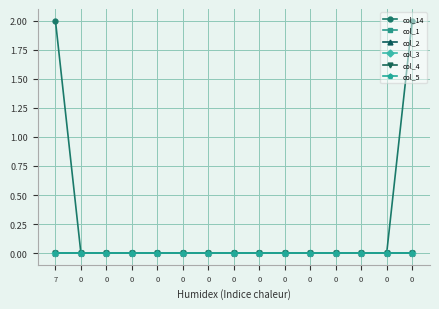

The value of col_2 at 0 is 0. True or false?

True